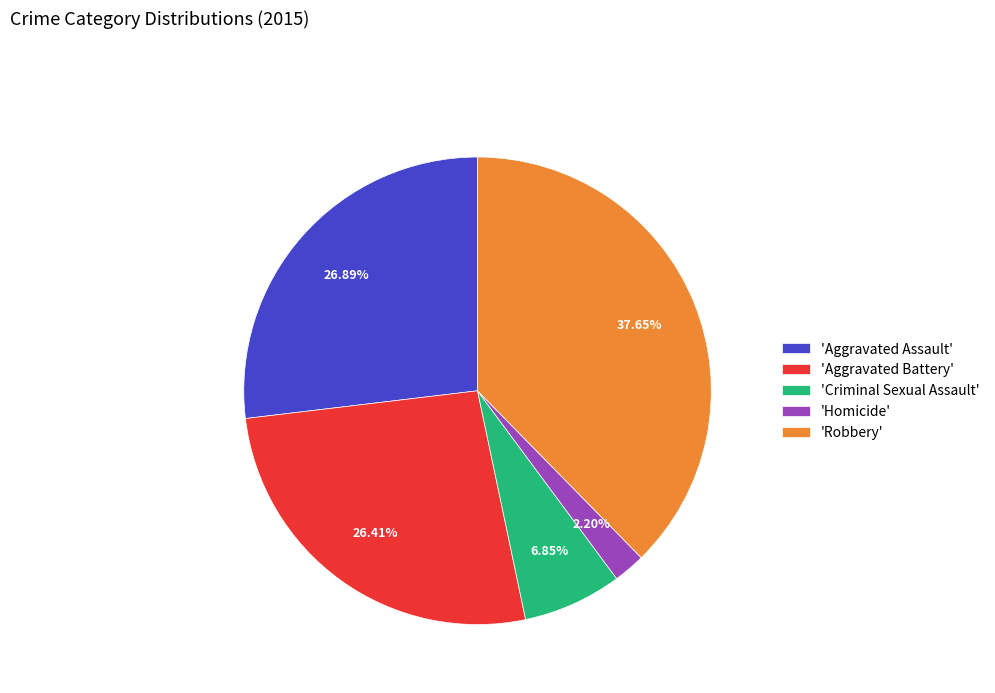

Does 'Aggravated Assault' represent more than half of the total?

No